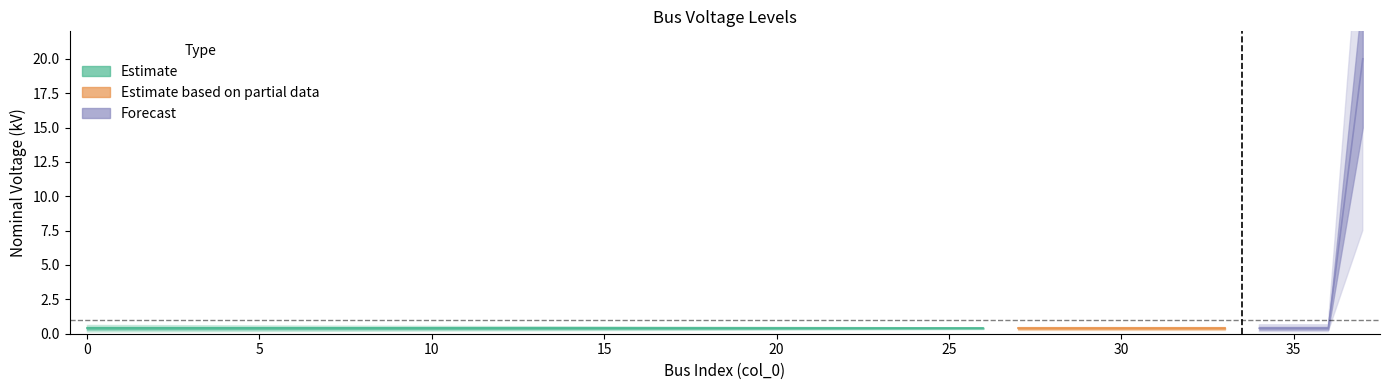

List the labels in order of value, smallest first.

0, 1, 2, 3, 4, 5, 6, 7, 8, 9, 10, 11, 12, 13, 14, 15, 16, 17, 18, 19, 20, 21, 22, 23, 24, 25, 26, 27, 28, 29, 30, 31, 32, 33, 34, 35, 36, 37